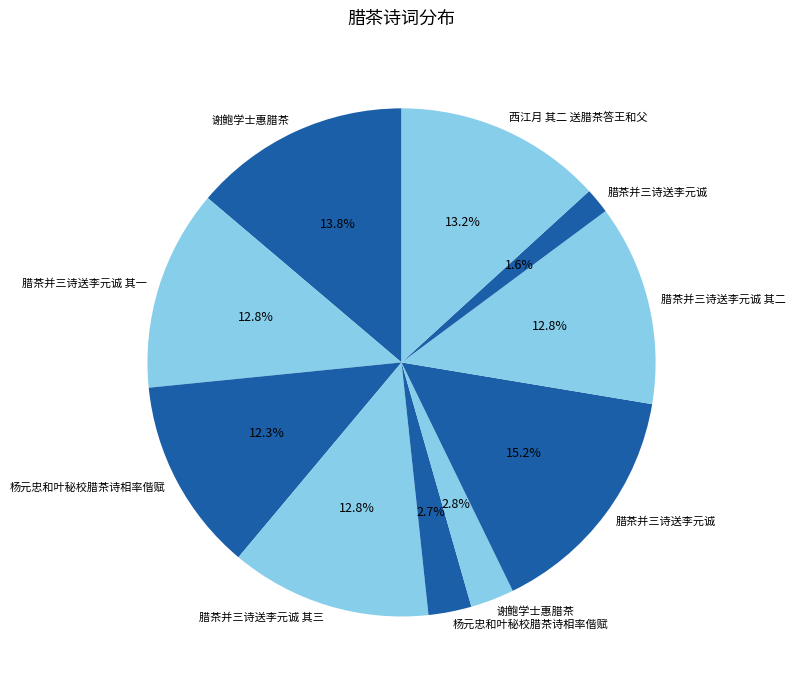

How many segments does this pie chart have?

10